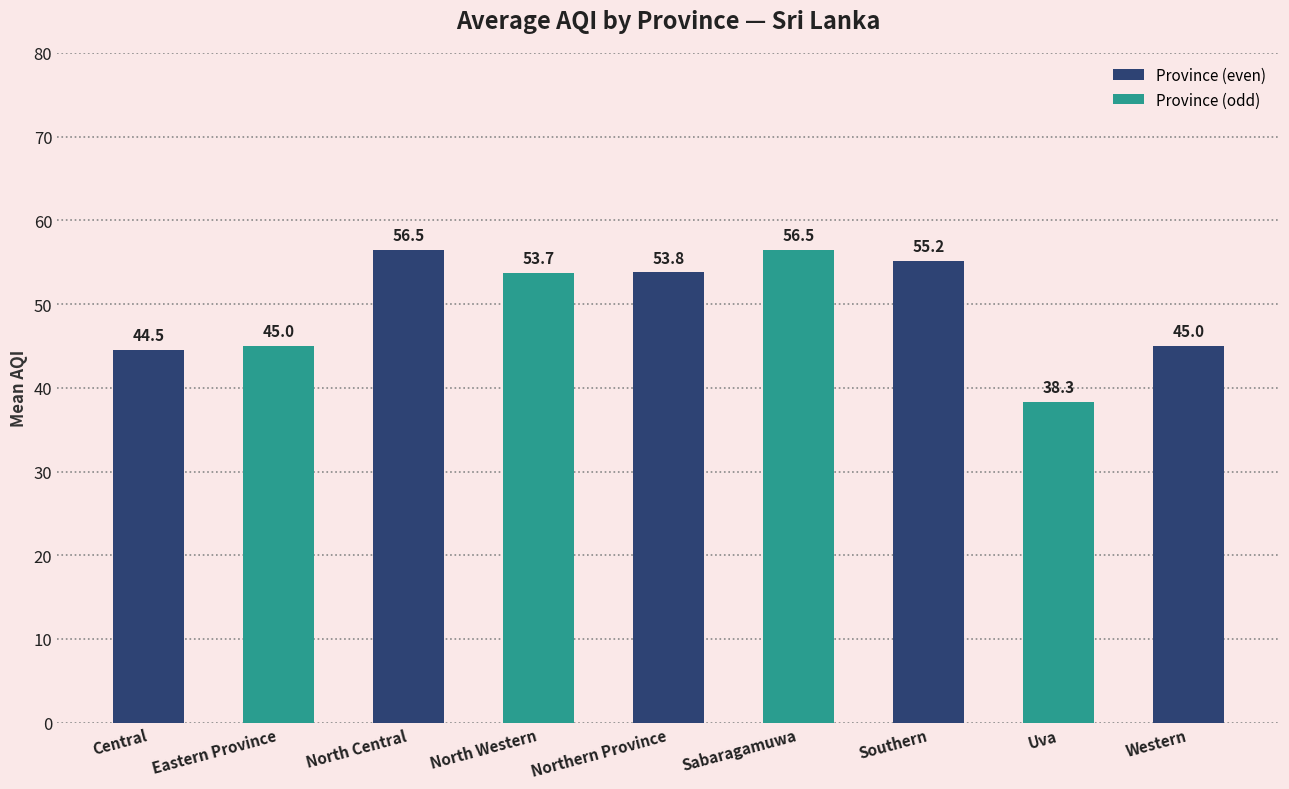

Which has a higher value, Southern or Northern Province?

Southern